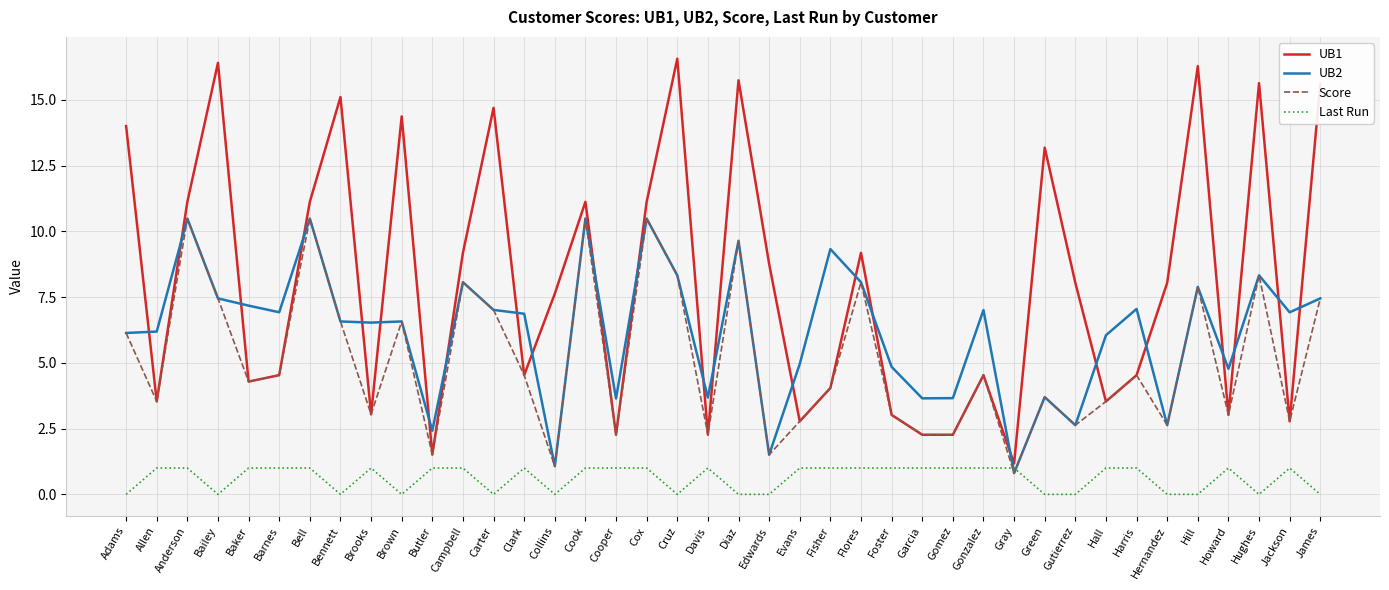

Count the number of data series in this chart.

4